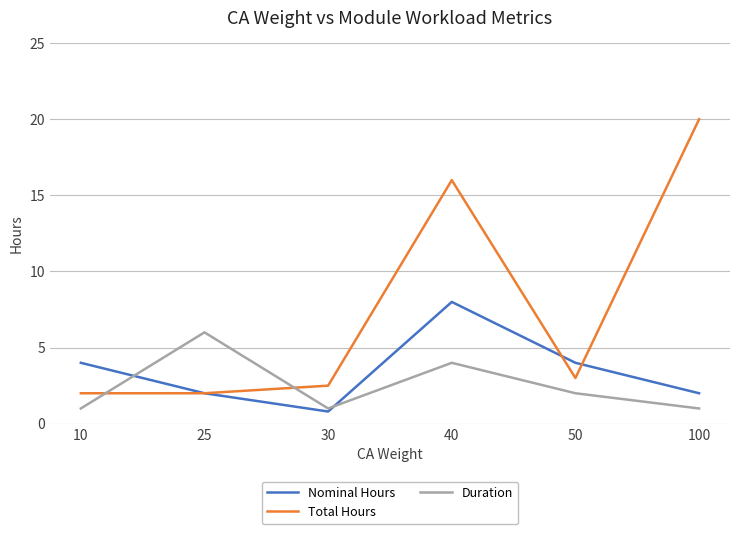

What is the lowest value of the Total Hours series?

2.0